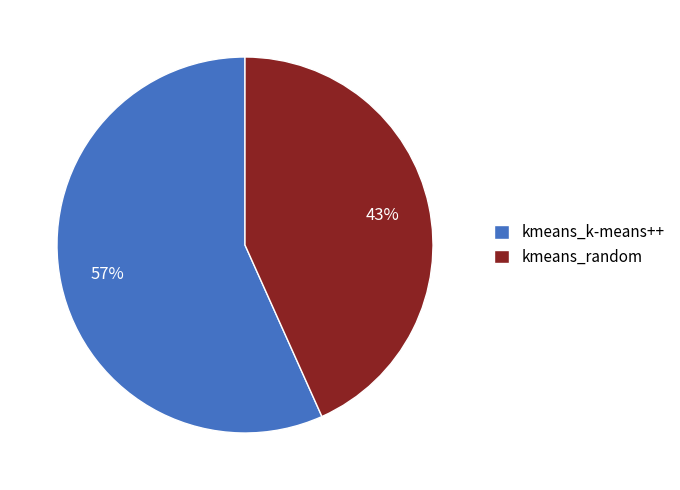

To the nearest percent, what percentage of the pie is kmeans_k-means++?

57%